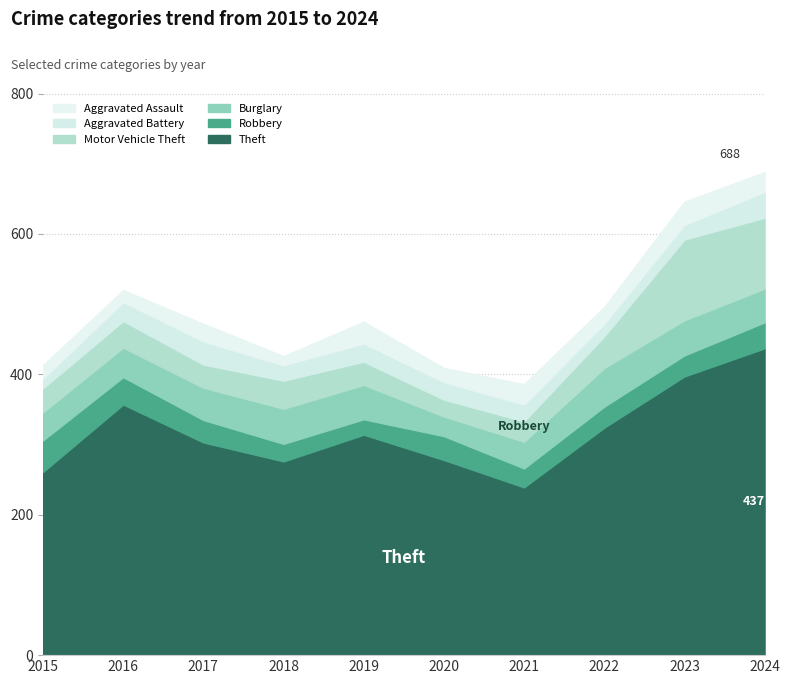

What is the difference between the maximum and minimum values in the Burglary series?

27